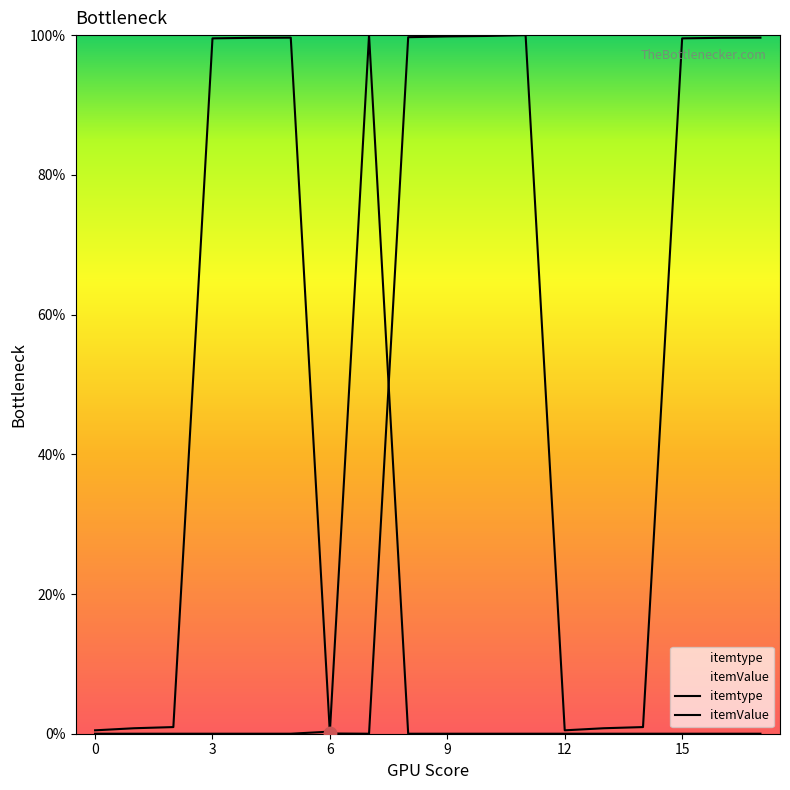

What are all the series names shown in the legend?

itemtype, itemValue